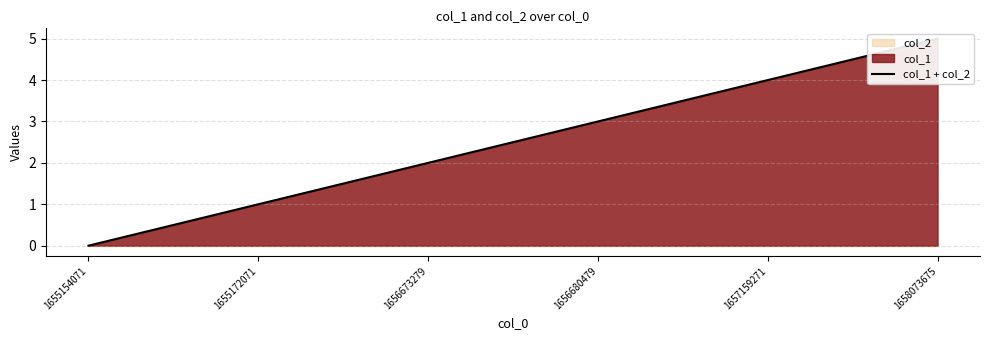

Rank the categories by value from highest to lowest.

1658073675, 1657159271, 1656680479, 1656673279, 1655172071, 1655154071